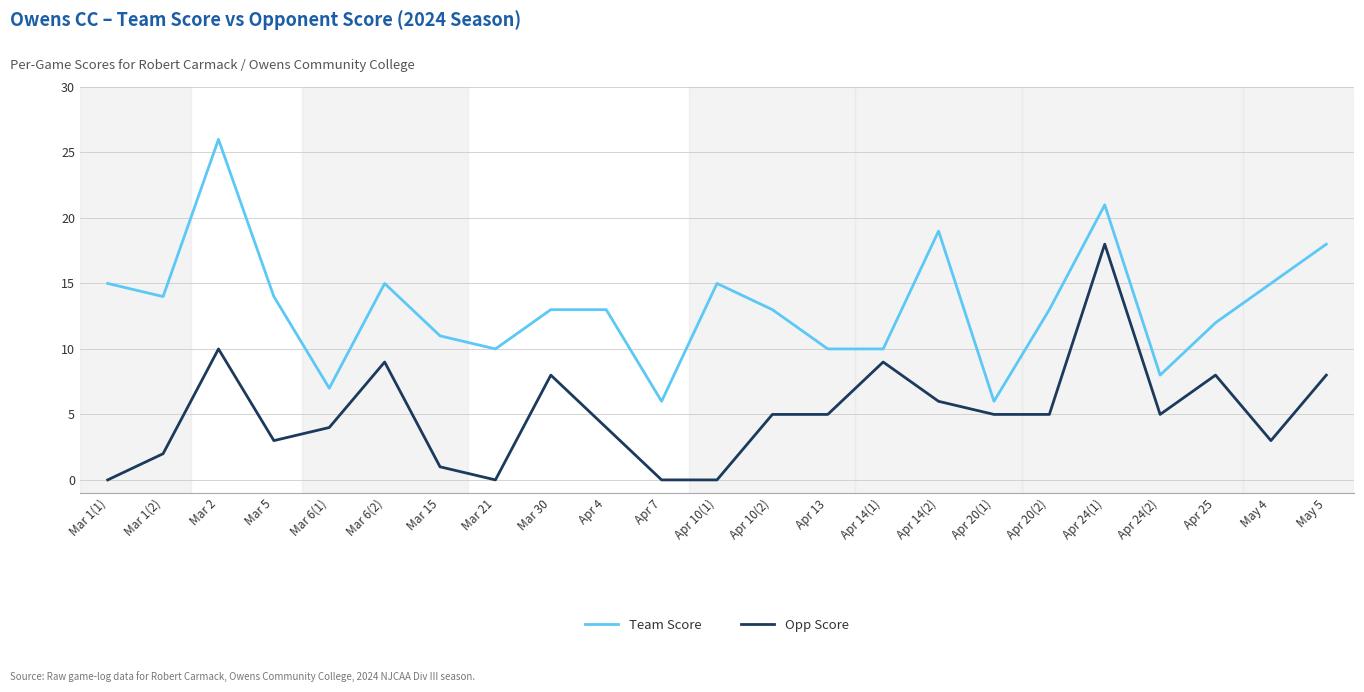

At which label does Team Score reach its peak?

Mar 2